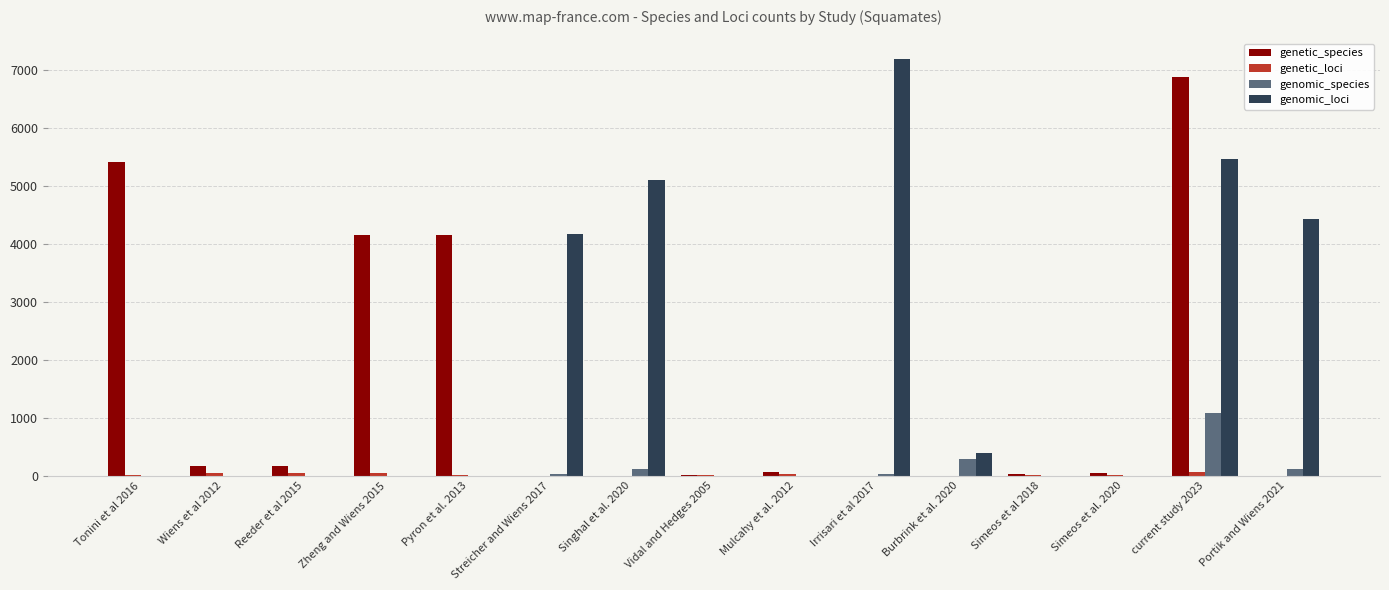

Count the number of data series in this chart.

4